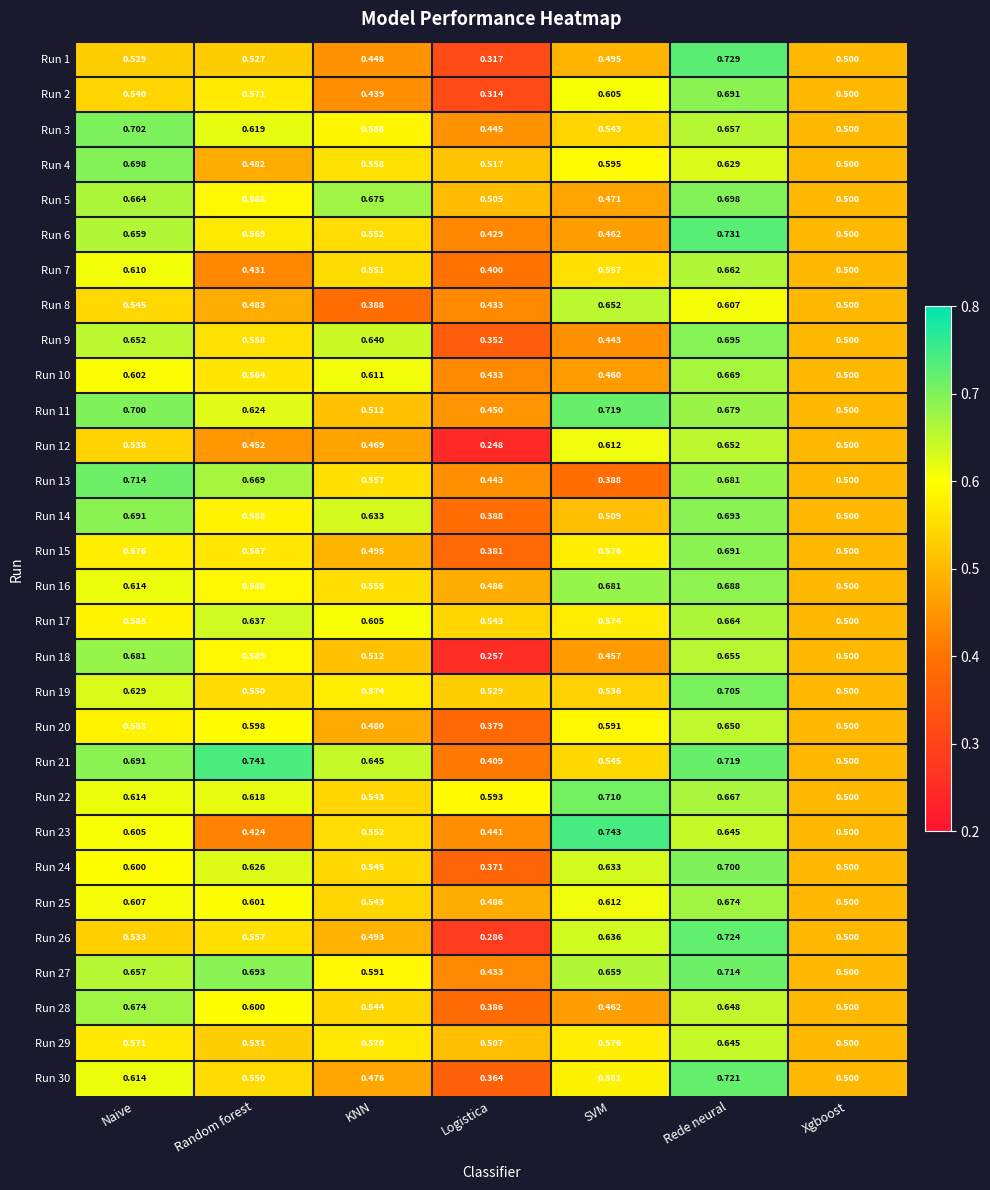

Which category has the lowest value in the Run 3 series?

Logistica